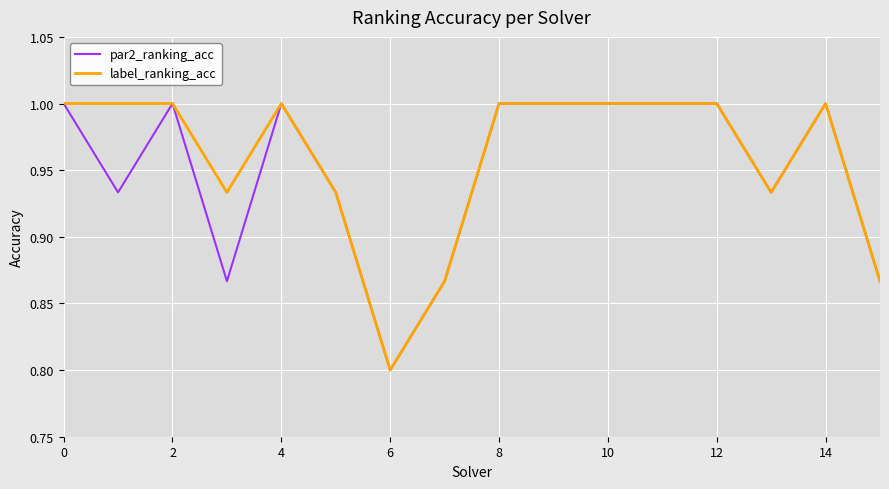

What is the highest value of the par2_ranking_acc series?

1.0